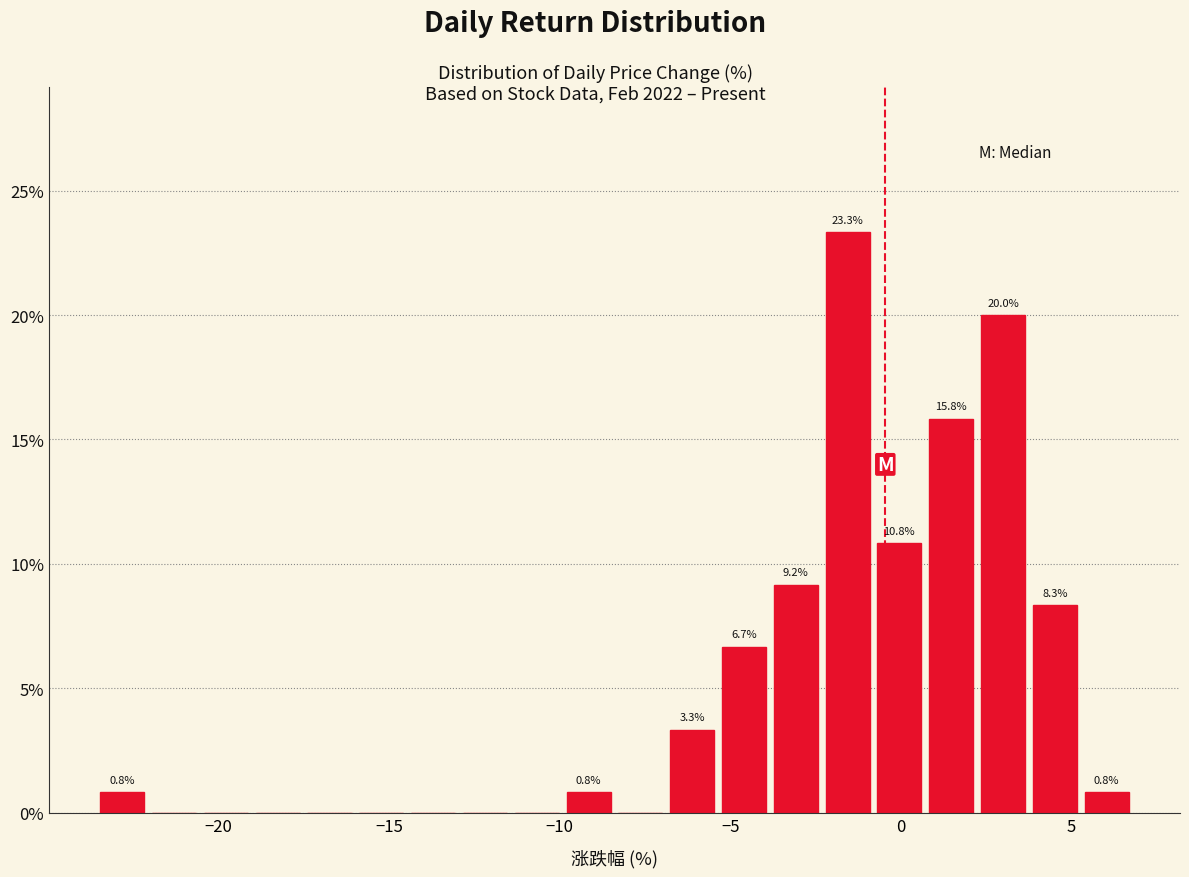

Read against the x-axis, roughly where is the centre of the tallest bar?

-1.5